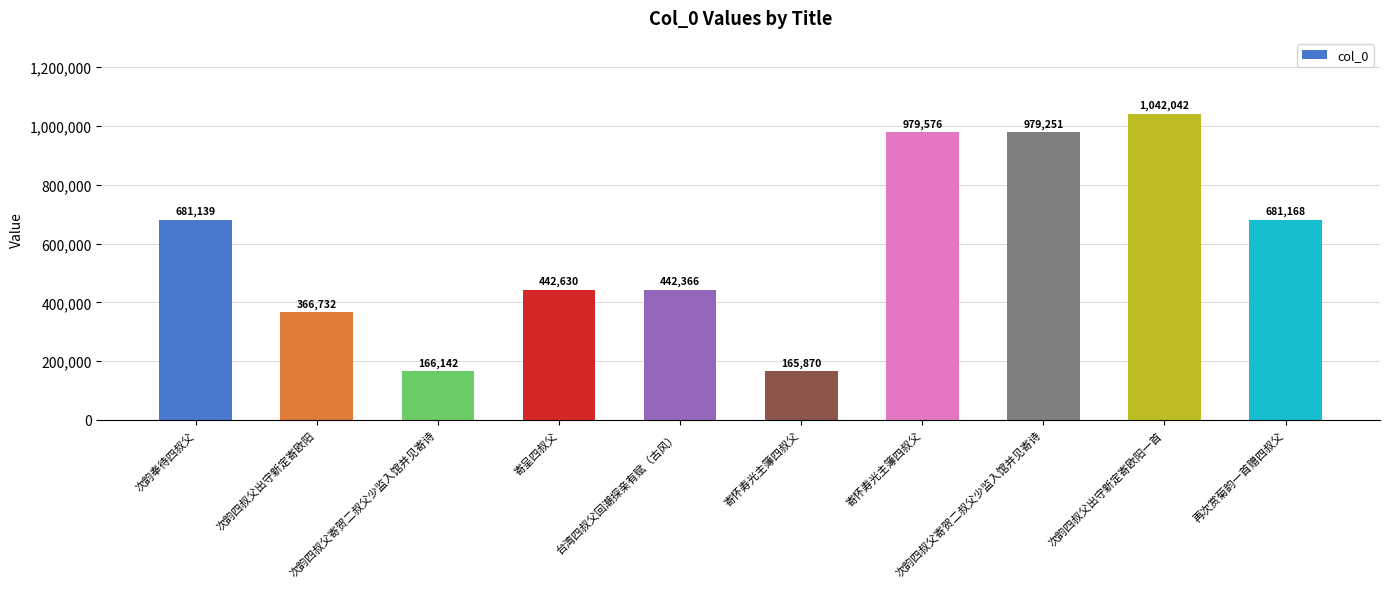

Are the bars horizontal?

No